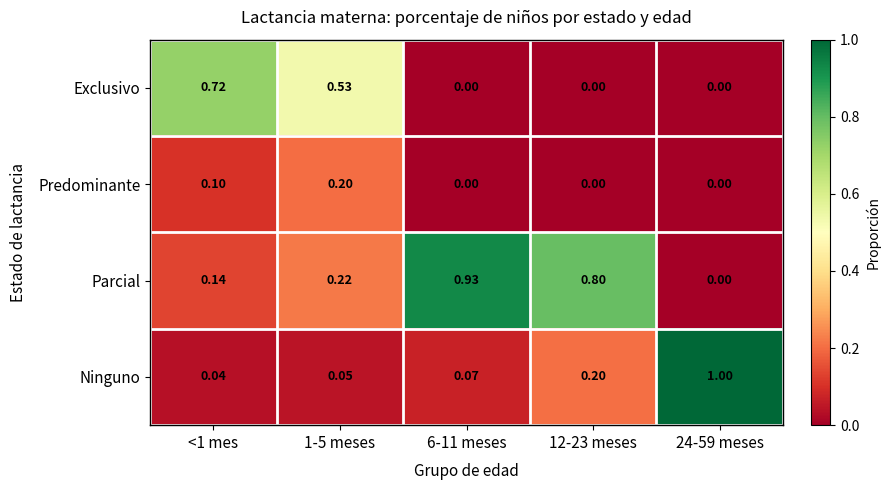

Which series has the largest total across all categories?

Parcial